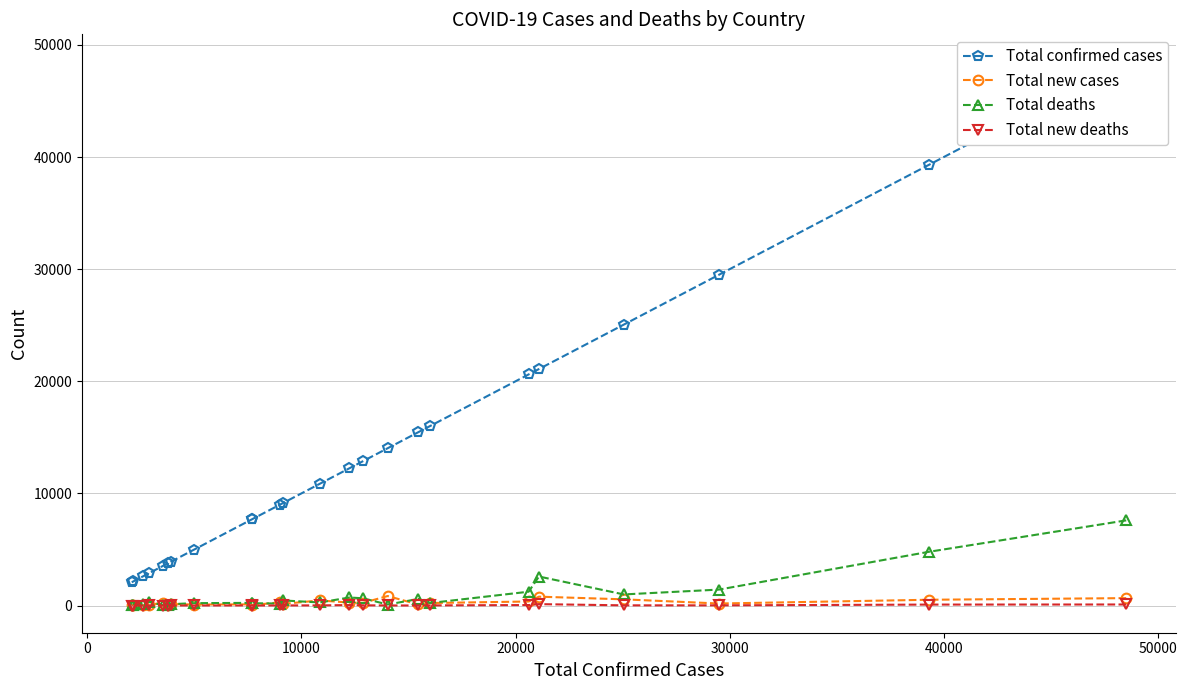

What position from the left is 0?

2